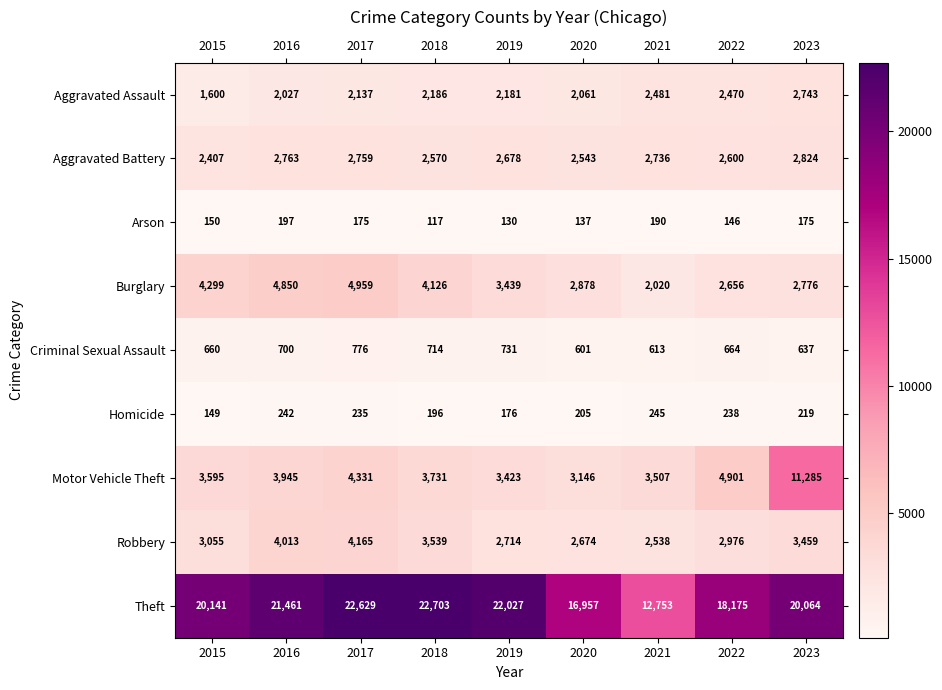

Where is Motor Vehicle Theft nearest to the value 7215?

2022